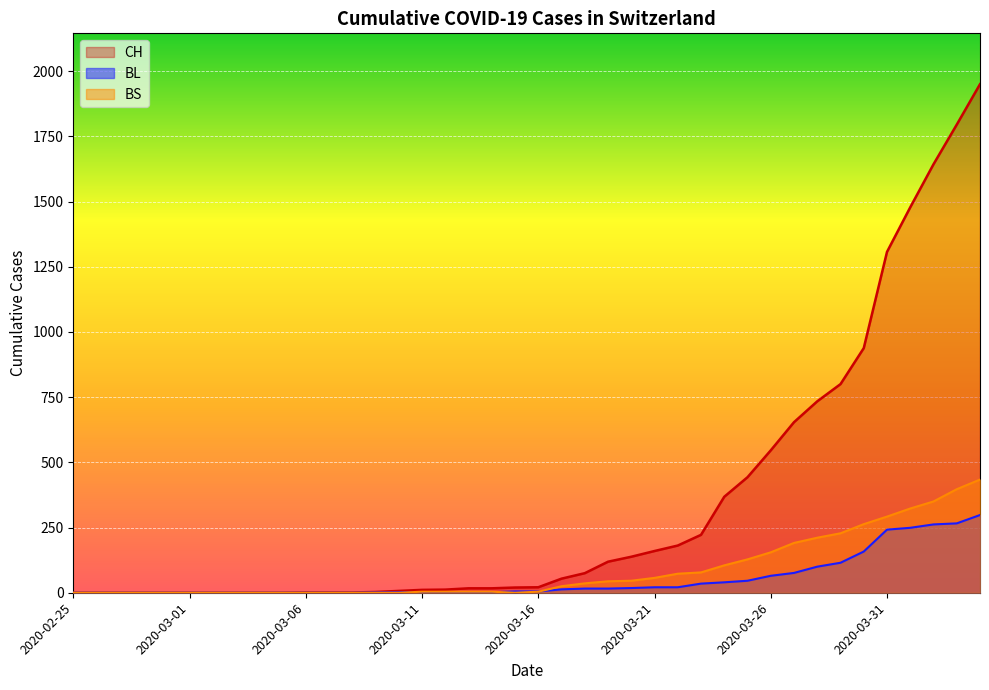

At which label does BL reach its peak?

2020-04-04